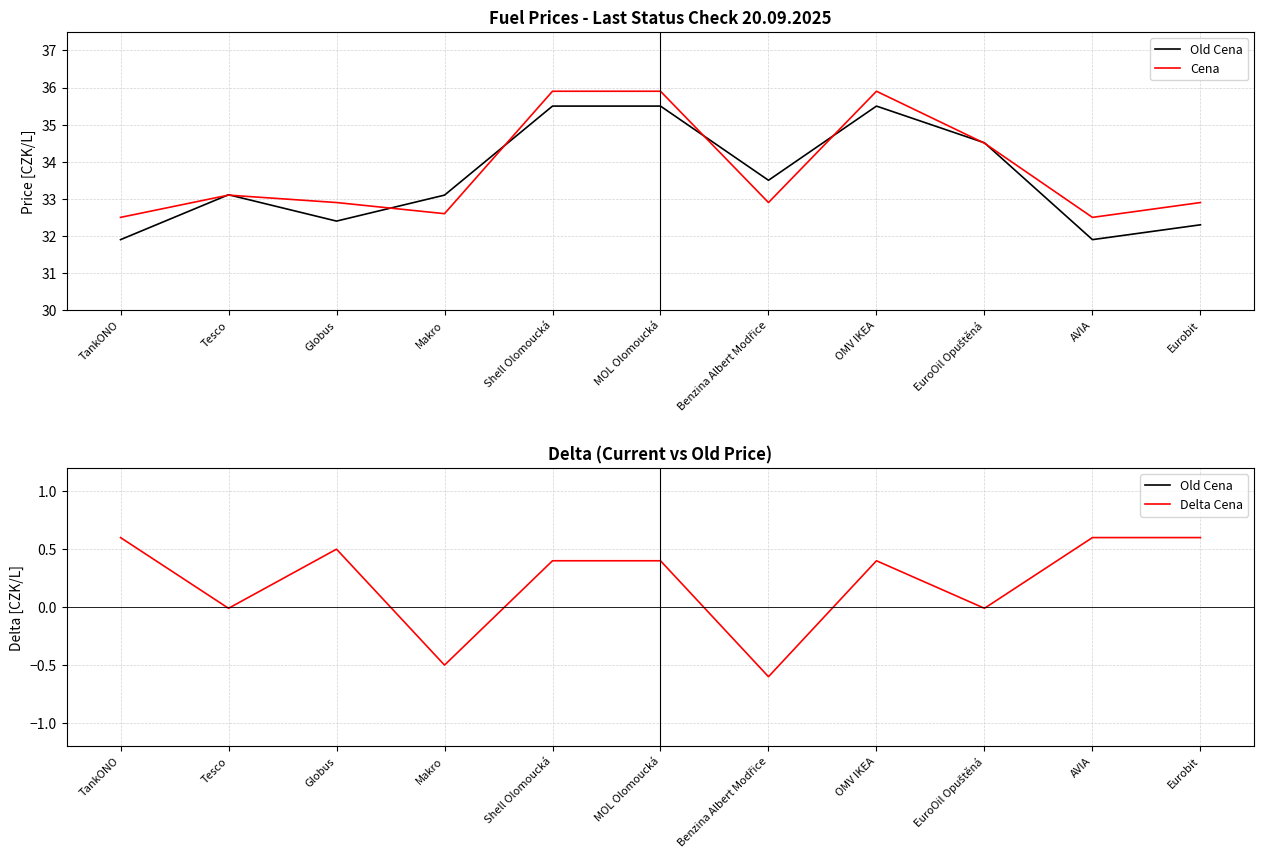

How many data points in Delta Cena are less than 0?

4